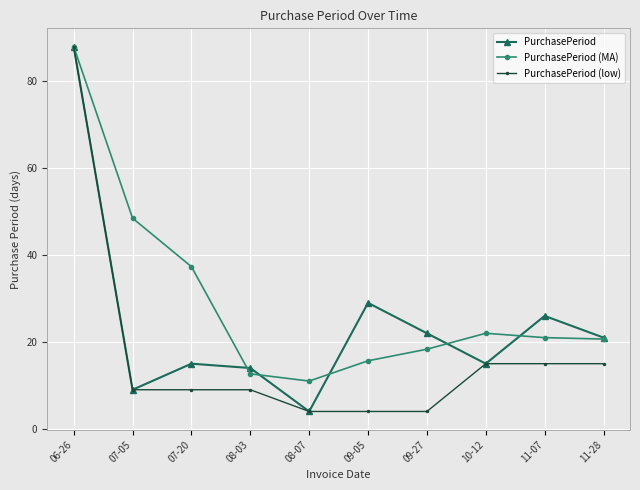

How many series are shown in this chart?

3